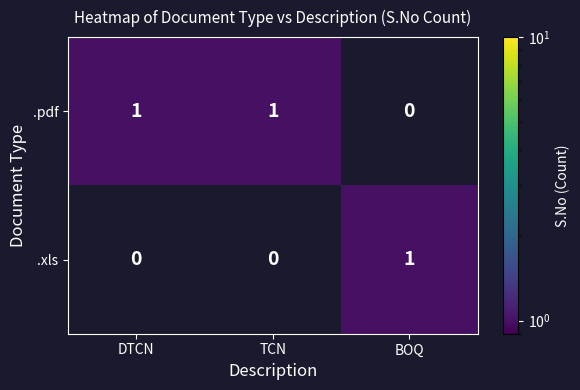

The .xls series shows 0 at BOQ. True or false?

False